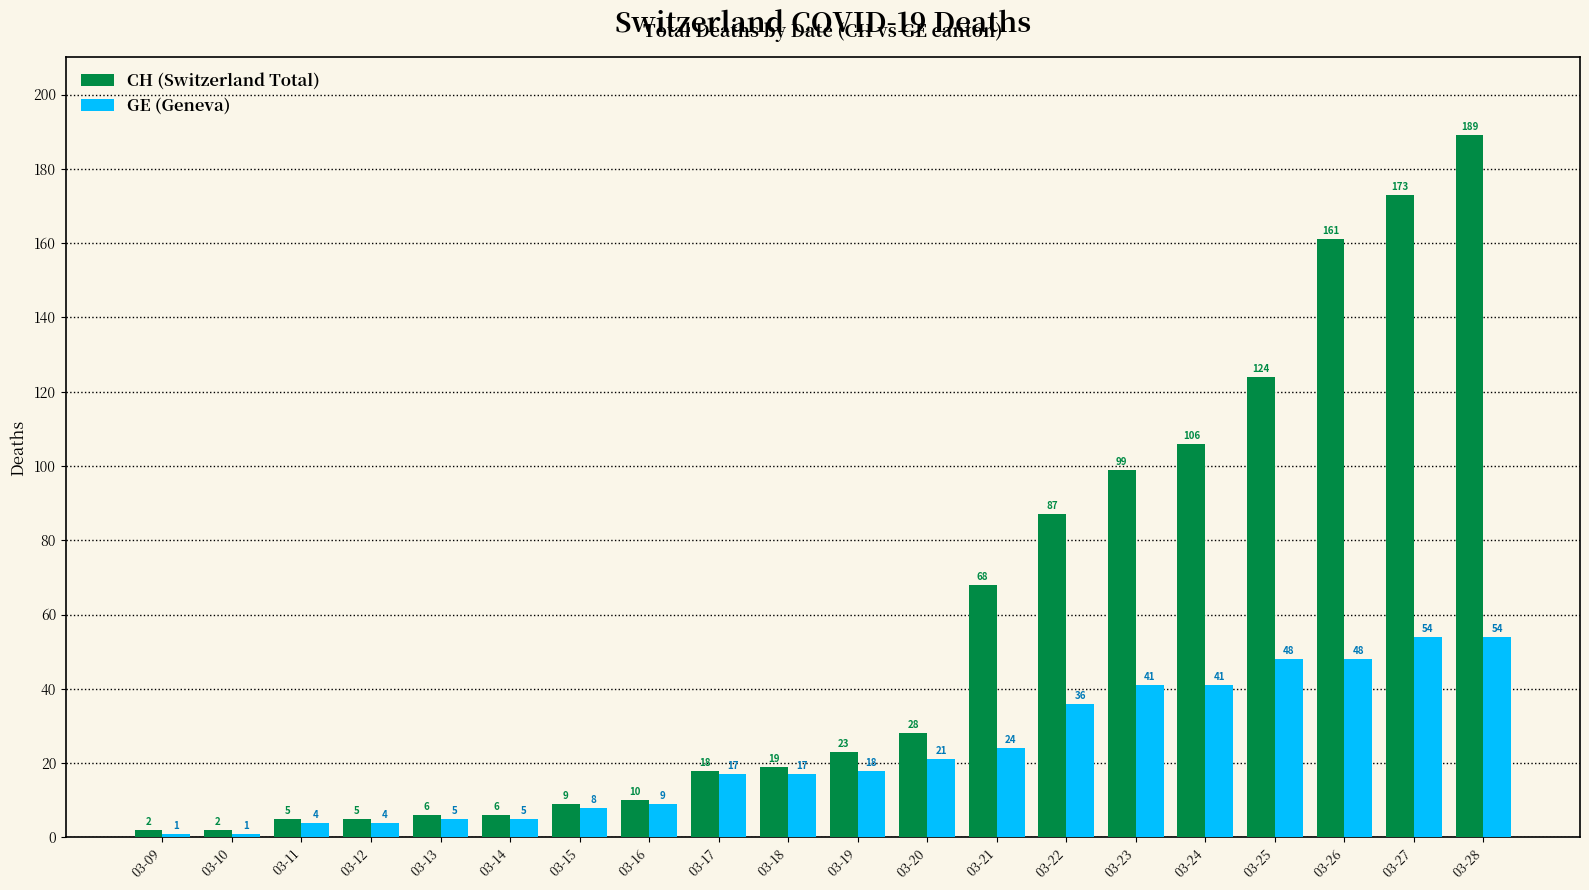

True or false: CH (Switzerland Total) has a value of 22 at 03-22.

False